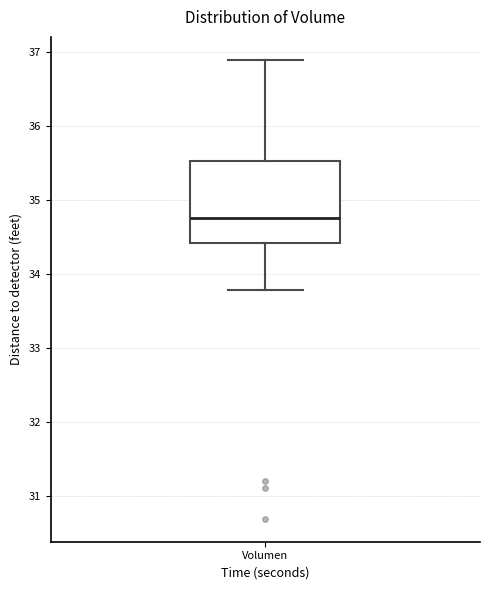

Where is the lower edge of the box for Volumen on the y-axis? The values are not printed on the chart, so give them approximately, as read against the axis.

34.4